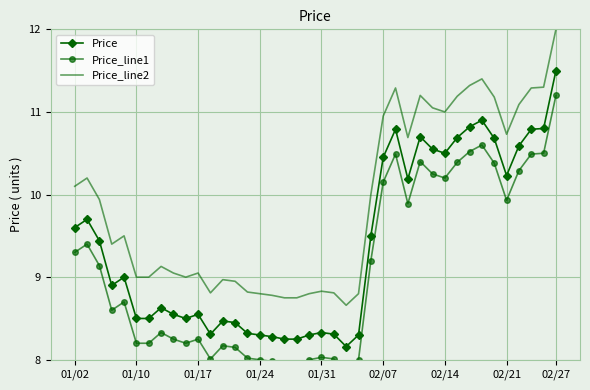

True or false: Price and Price_line2 intersect in this chart.

False